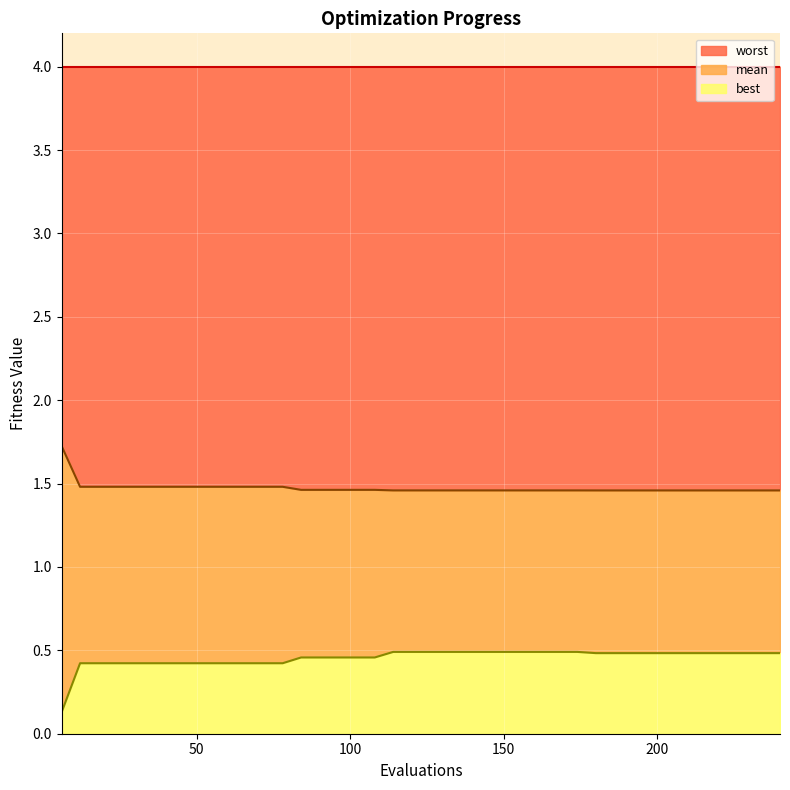

What is the minimum value for worst?

1.5